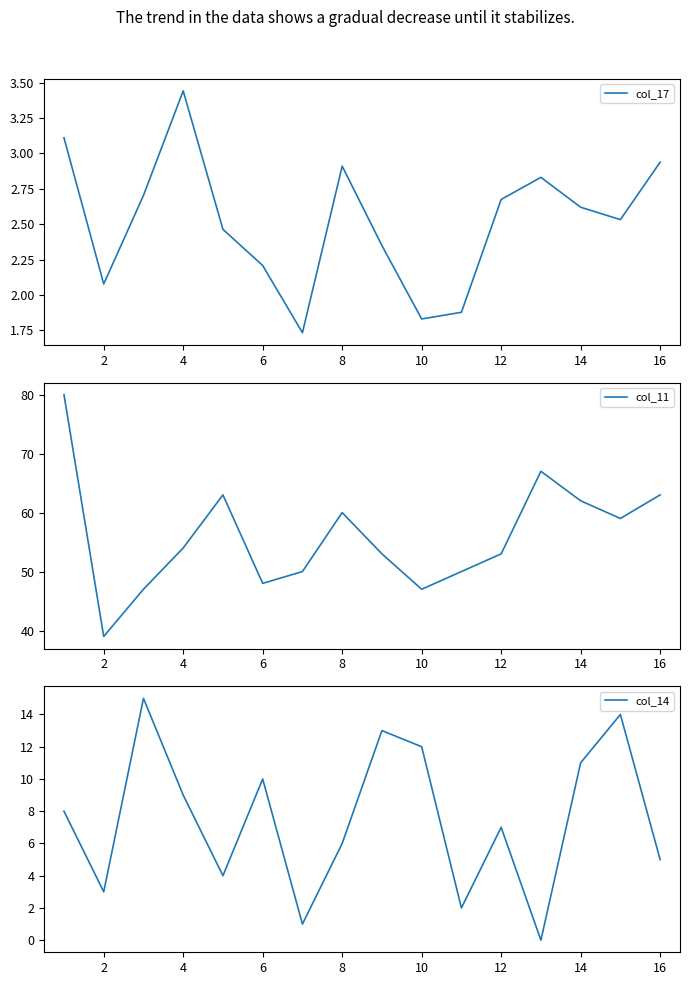

What is the greatest value displayed?

80.0